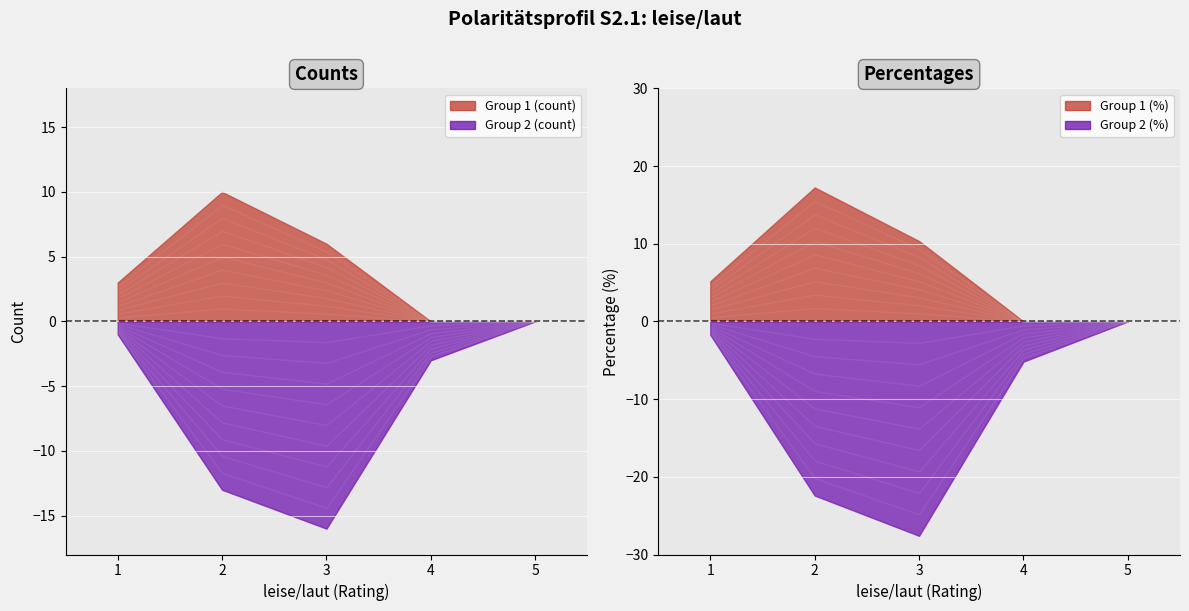

What is the difference between the maximum and minimum values in the Group 2 (%) series?

27.6